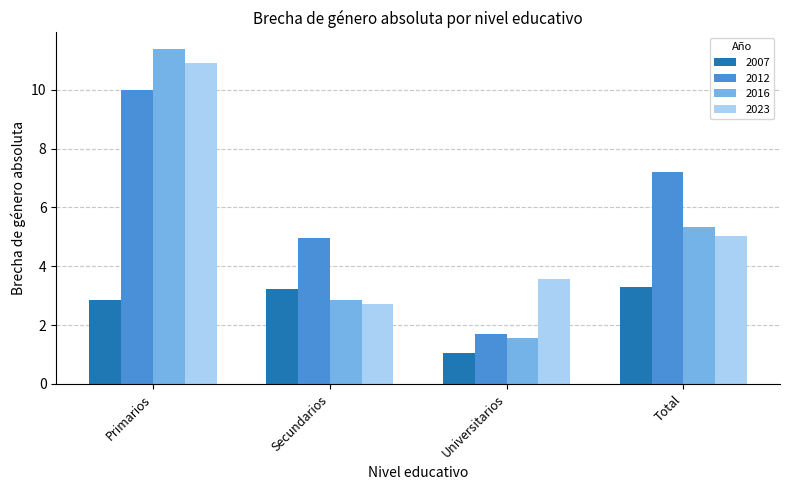

What is the value of the 2007 bar at the 2nd from the left?

3.2